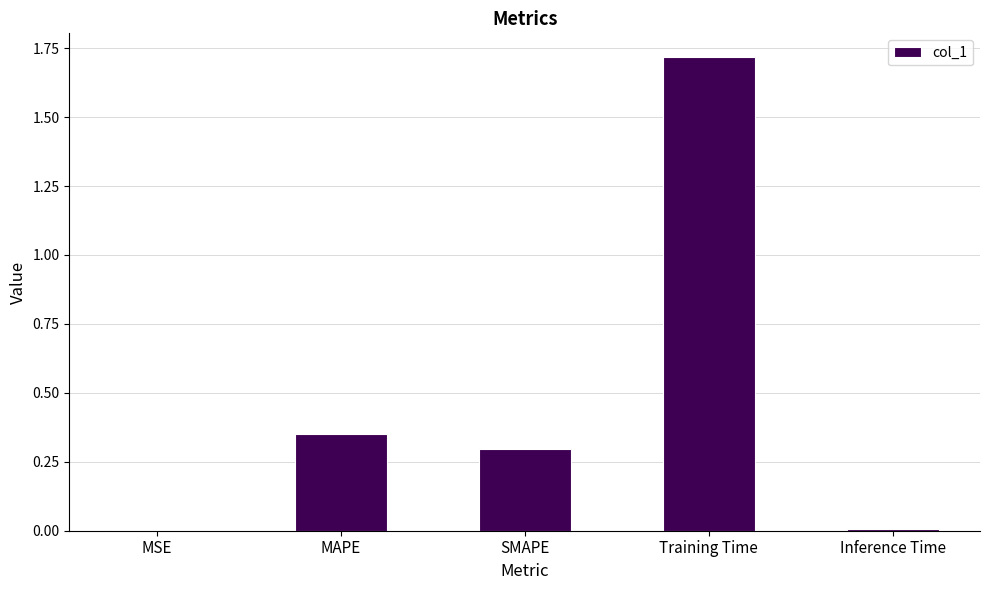

Between MAPE and SMAPE, which is larger?

MAPE